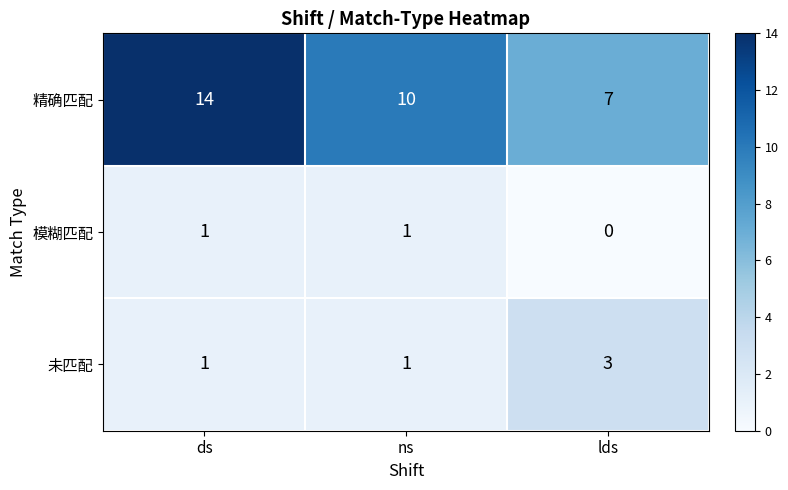

Which series has the largest range (max minus min)?

精确匹配